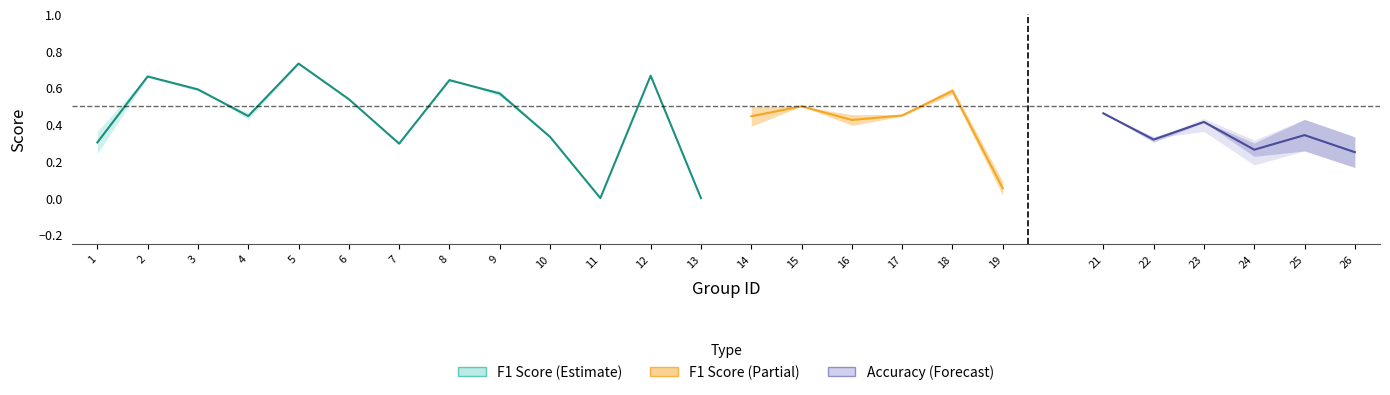

True or false: f1 has a value of 0.3 at 14.

False